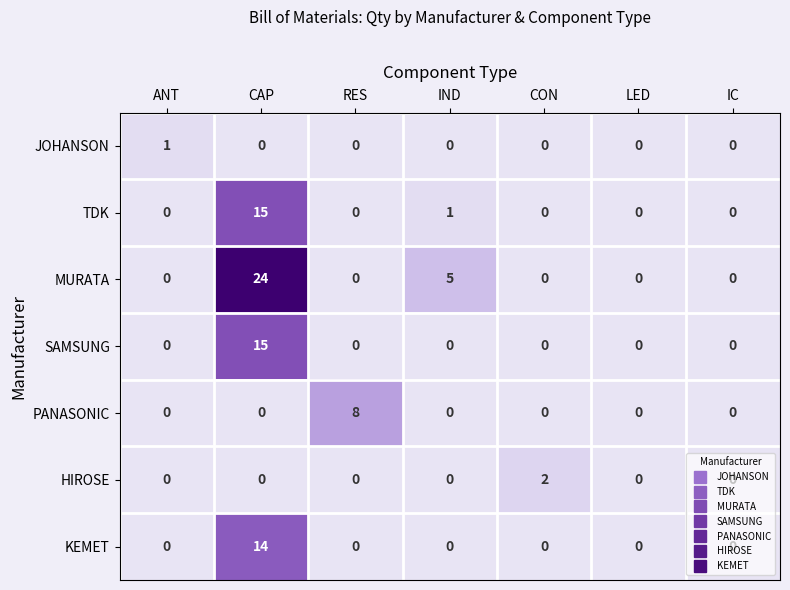

How many PANASONIC values are between 0 and 1?

6